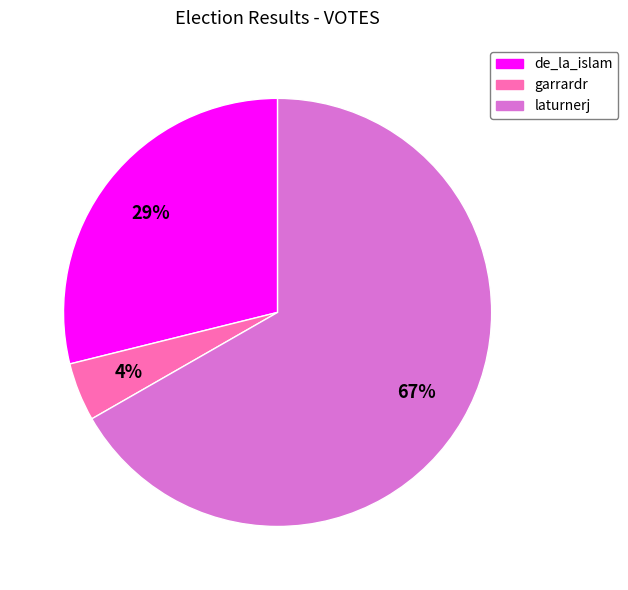

What percentage is the de_la_islam slice, to the nearest percent?

29%